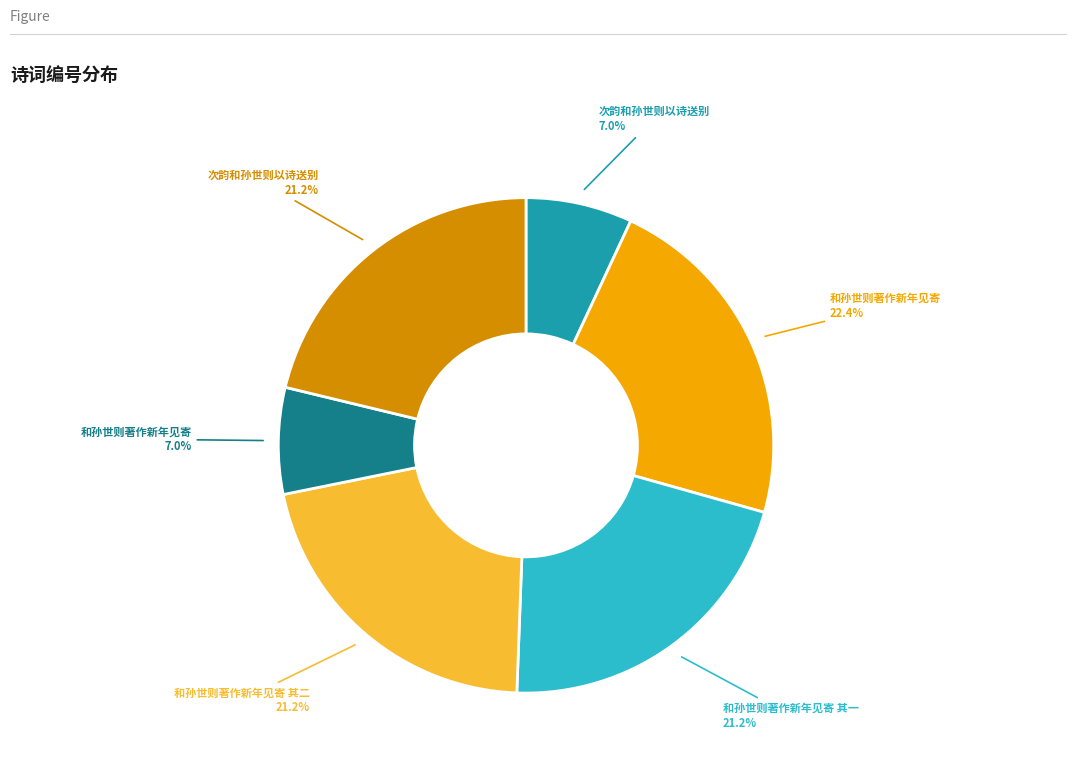

Is there any slice that represents more than half of the pie?

No